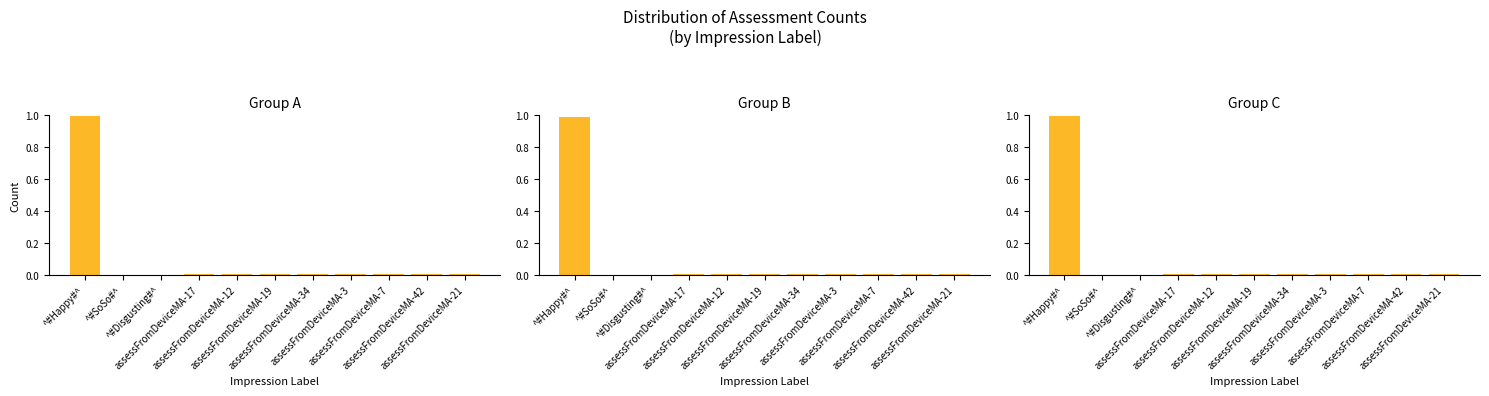

True or false: Group A has a value of 0.0 at ^#Disgusting#^.

True